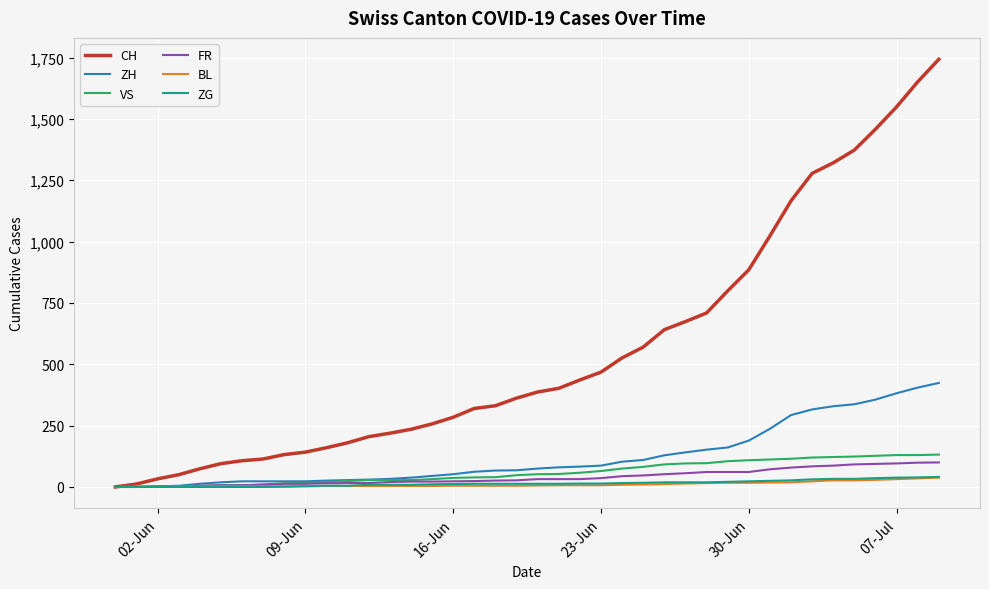

Which series has the largest total across all categories?

CH